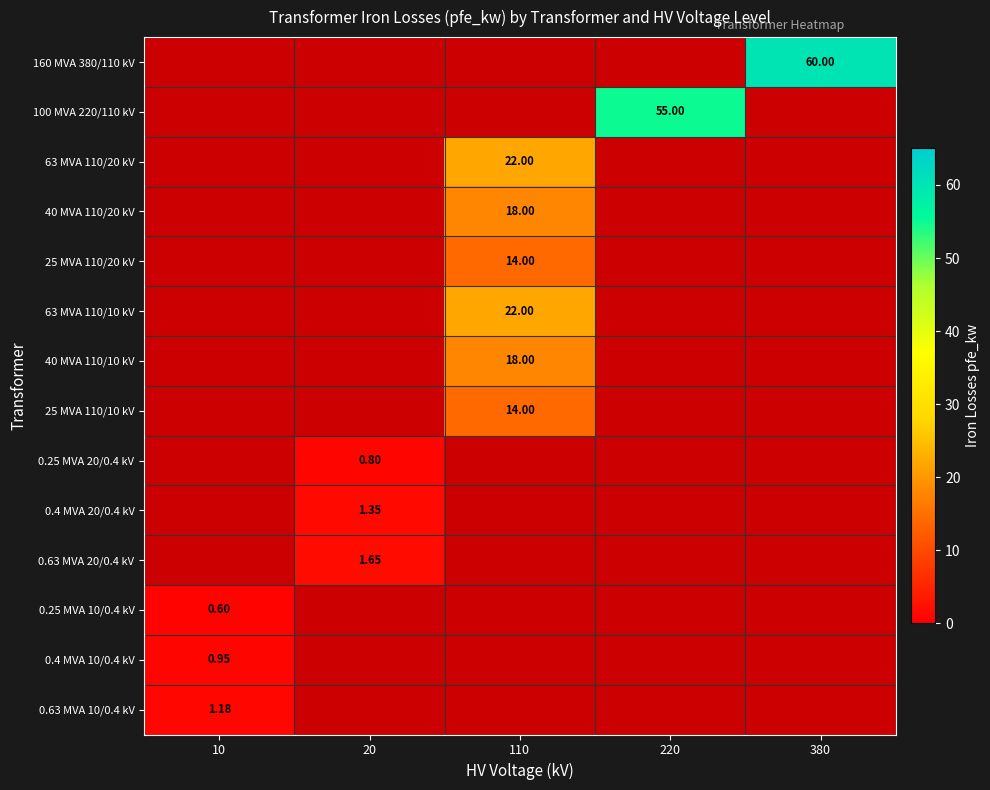

Rank the series at 110 from lowest to highest value.

25 MVA 110/20 kV, 40 MVA 110/20 kV, 160 MVA 380/110 kV, 100 MVA 220/110 kV, 25 MVA 110/10 kV, 40 MVA 110/10 kV, 63 MVA 110/20 kV, 63 MVA 110/10 kV, 0.25 MVA 20/0.4 kV, 0.4 MVA 20/0.4 kV, 0.63 MVA 20/0.4 kV, 0.25 MVA 10/0.4 kV, 0.4 MVA 10/0.4 kV, 0.63 MVA 10/0.4 kV